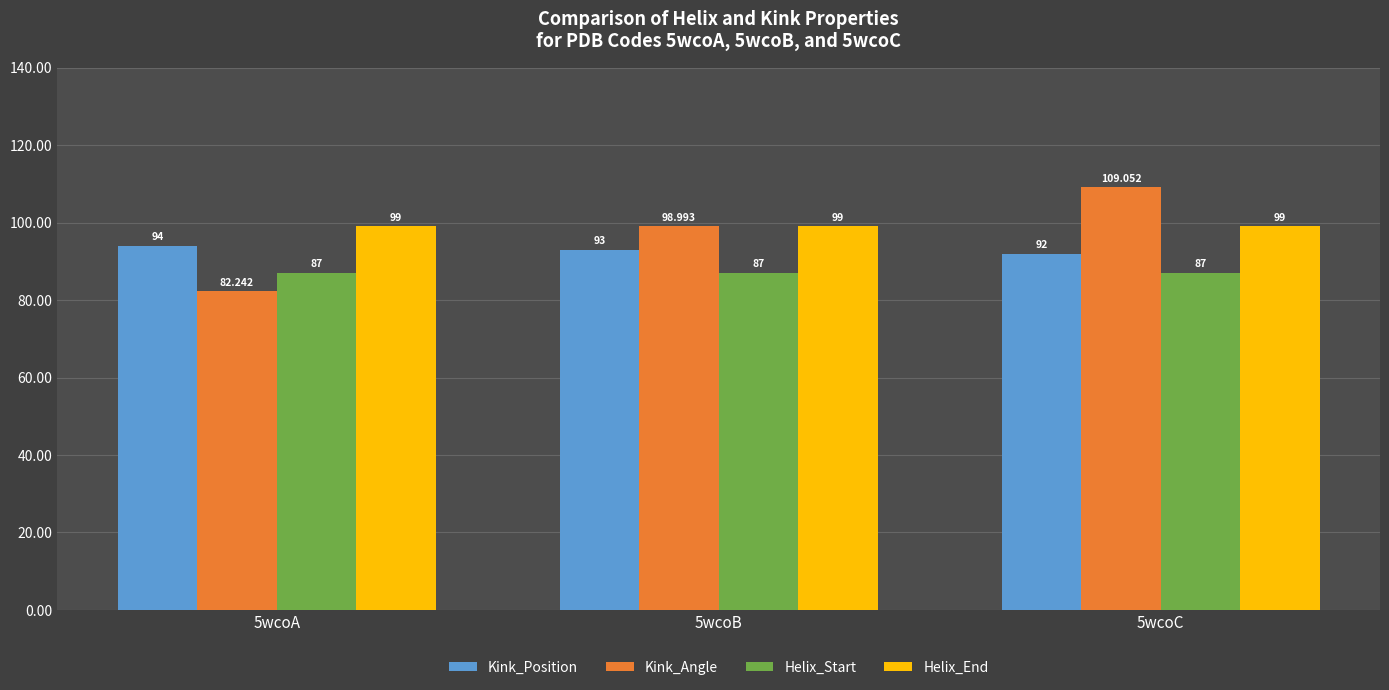

Which series has the largest total across all categories?

Helix_End